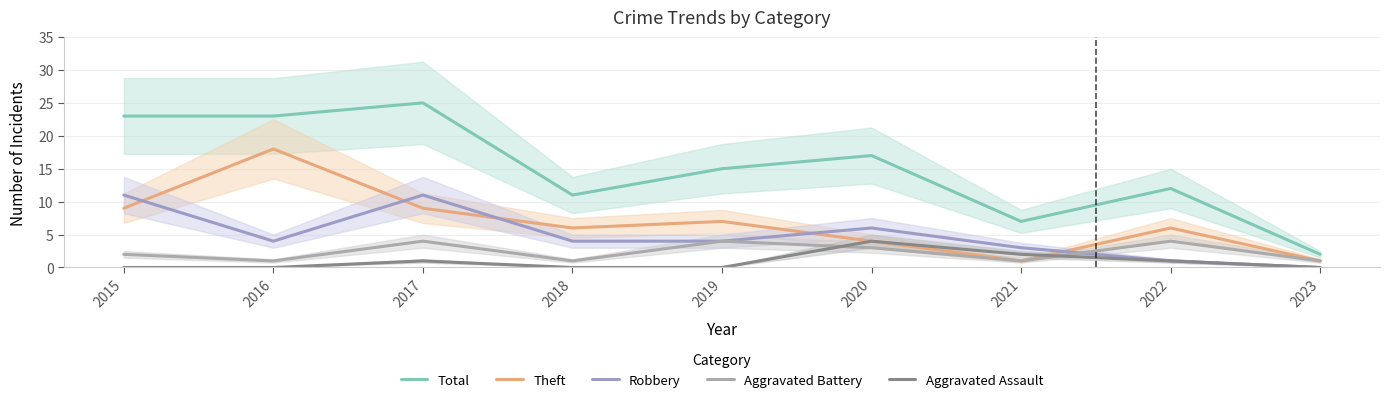

How many interior local peaks does the Aggravated Battery series have?

3